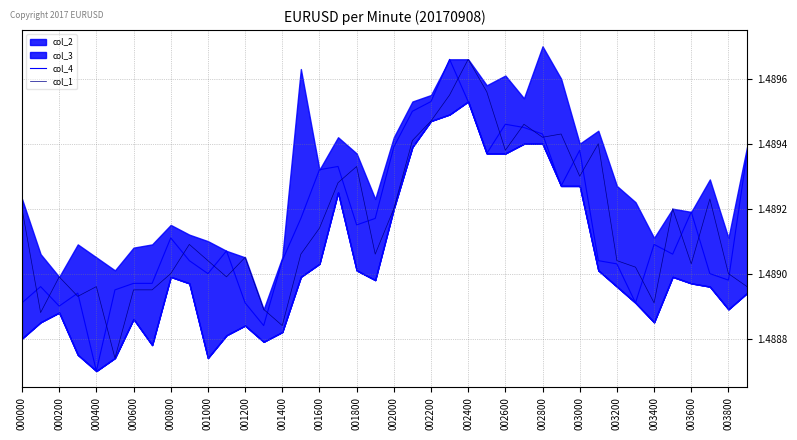

Is it true that col_4 equals 2.2 at 000400?

False